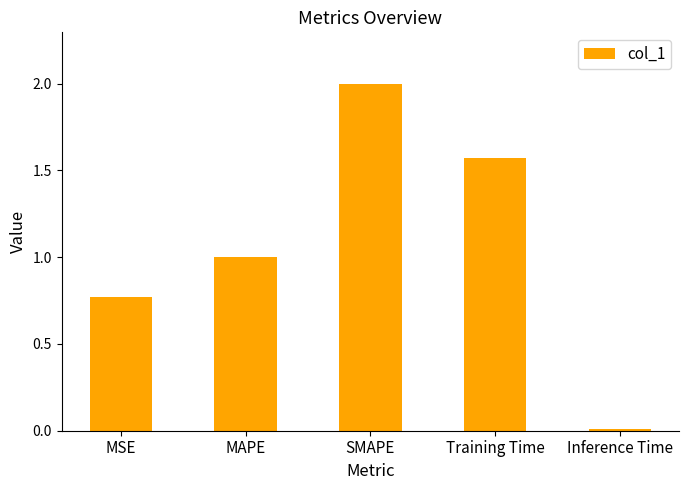

What is the change in value from Training Time to Inference Time?

-1.6